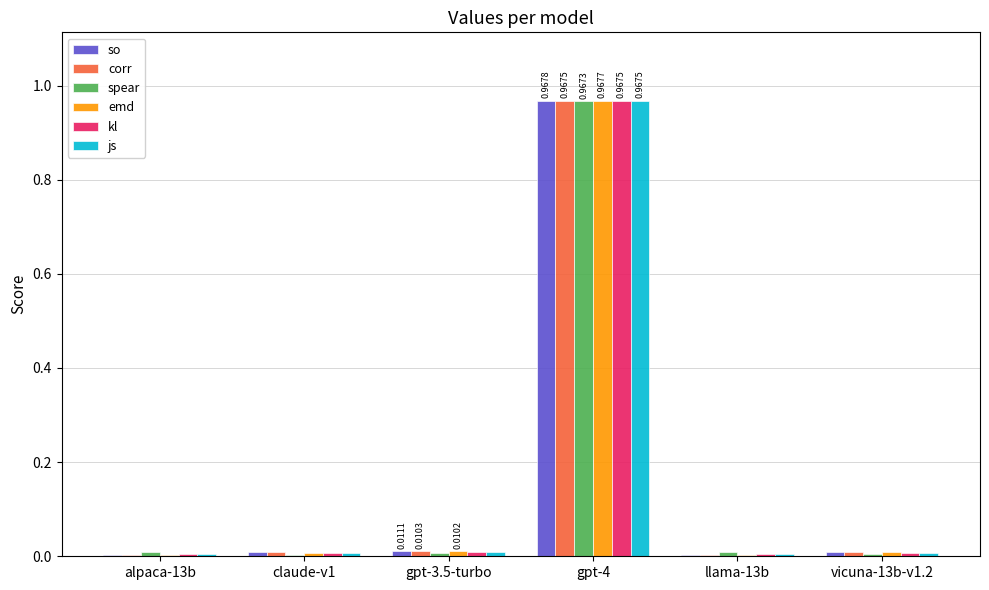

At which category is the sum across all series the highest?

gpt-4